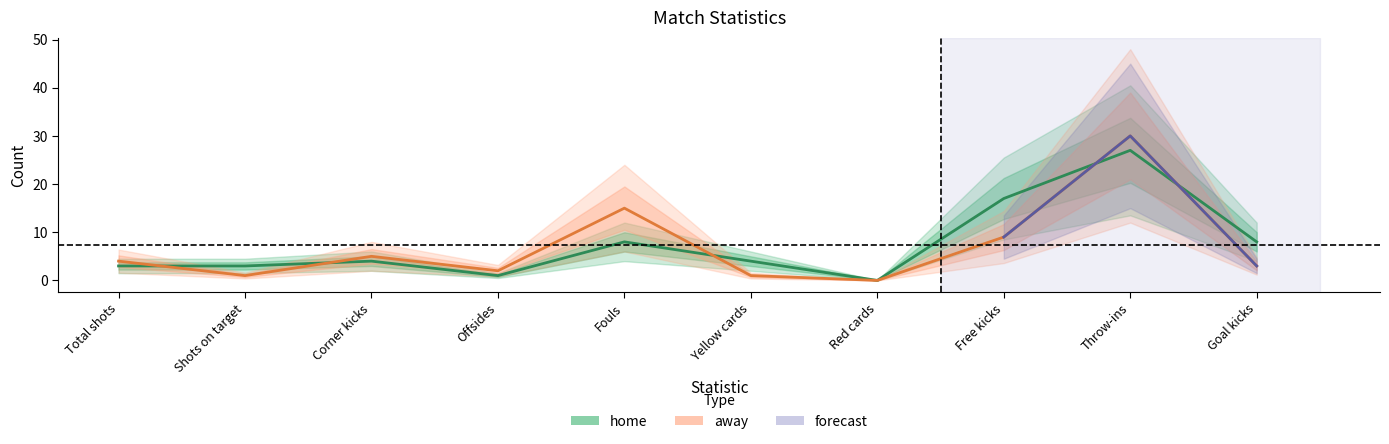

Is it true that home equals 4 at Corner kicks?

True